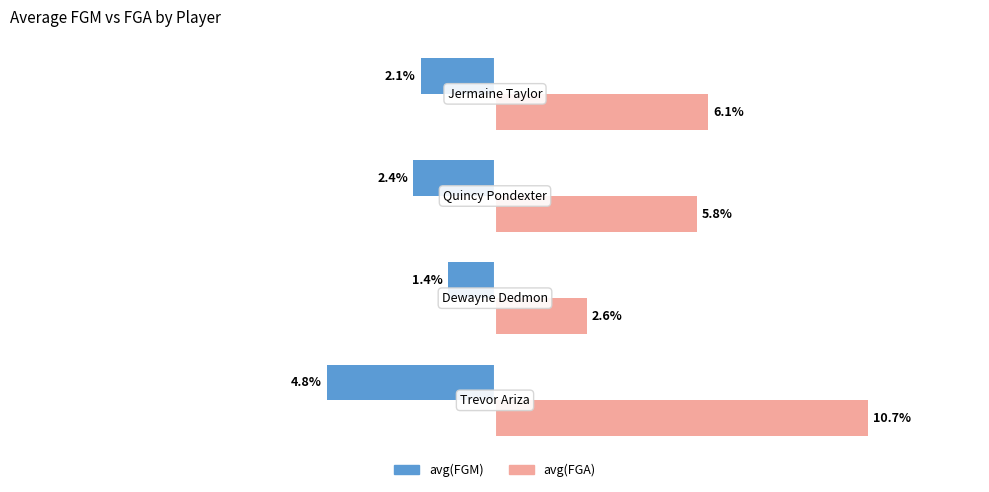

Rank the series by their average value, from highest to lowest.

avg(FGA), avg(FGM)